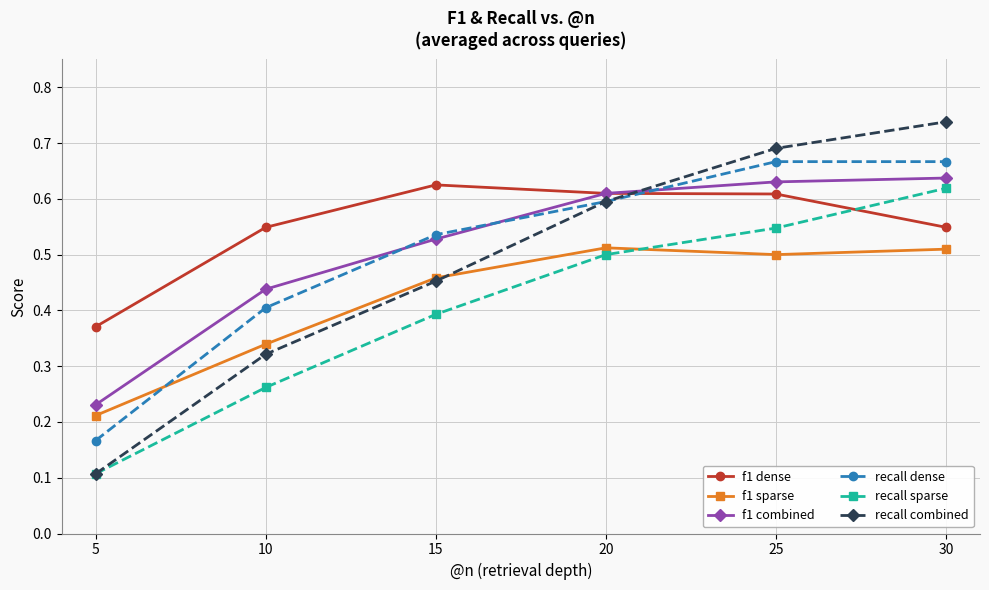

Which series has the largest range (max minus min)?

recall combined